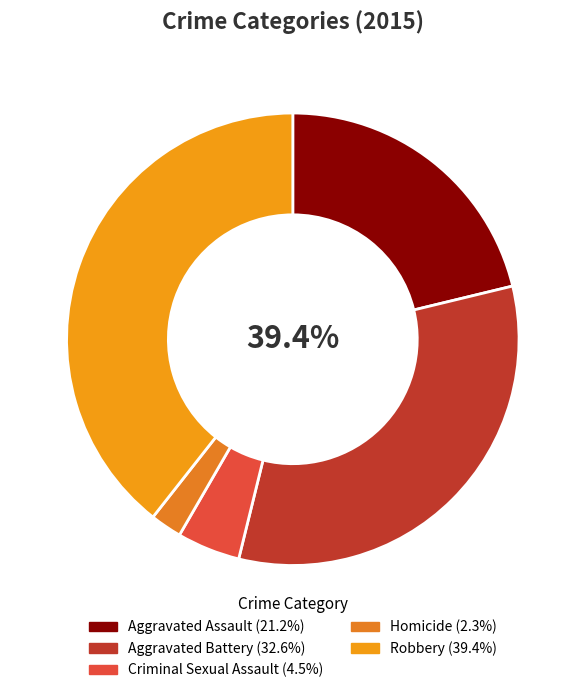

Combined, do Aggravated Assault and Criminal Sexual Assault account for over 50%?

No